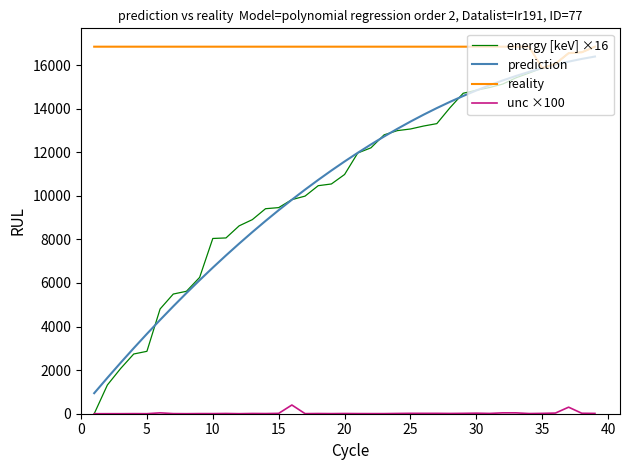

Which series has the largest range (max minus min)?

energy [keV] ×16